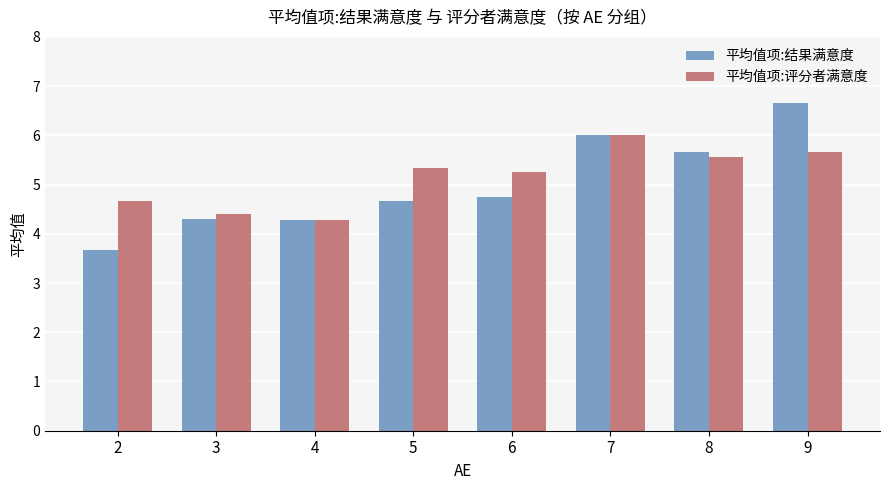

Which series changed the most between 3 and 5?

平均值项:评分者满意度